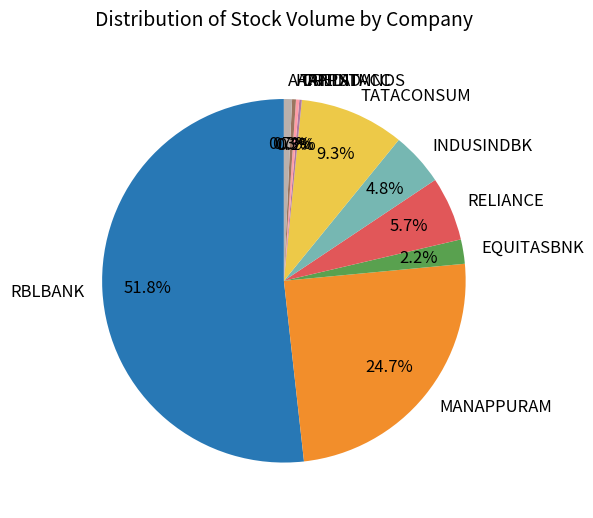

What percentage is the INDUSINDBK slice, to the nearest percent?

5%